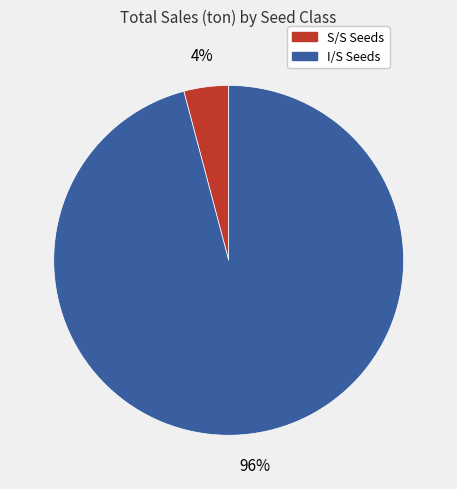

Is there a majority slice in this chart?

Yes